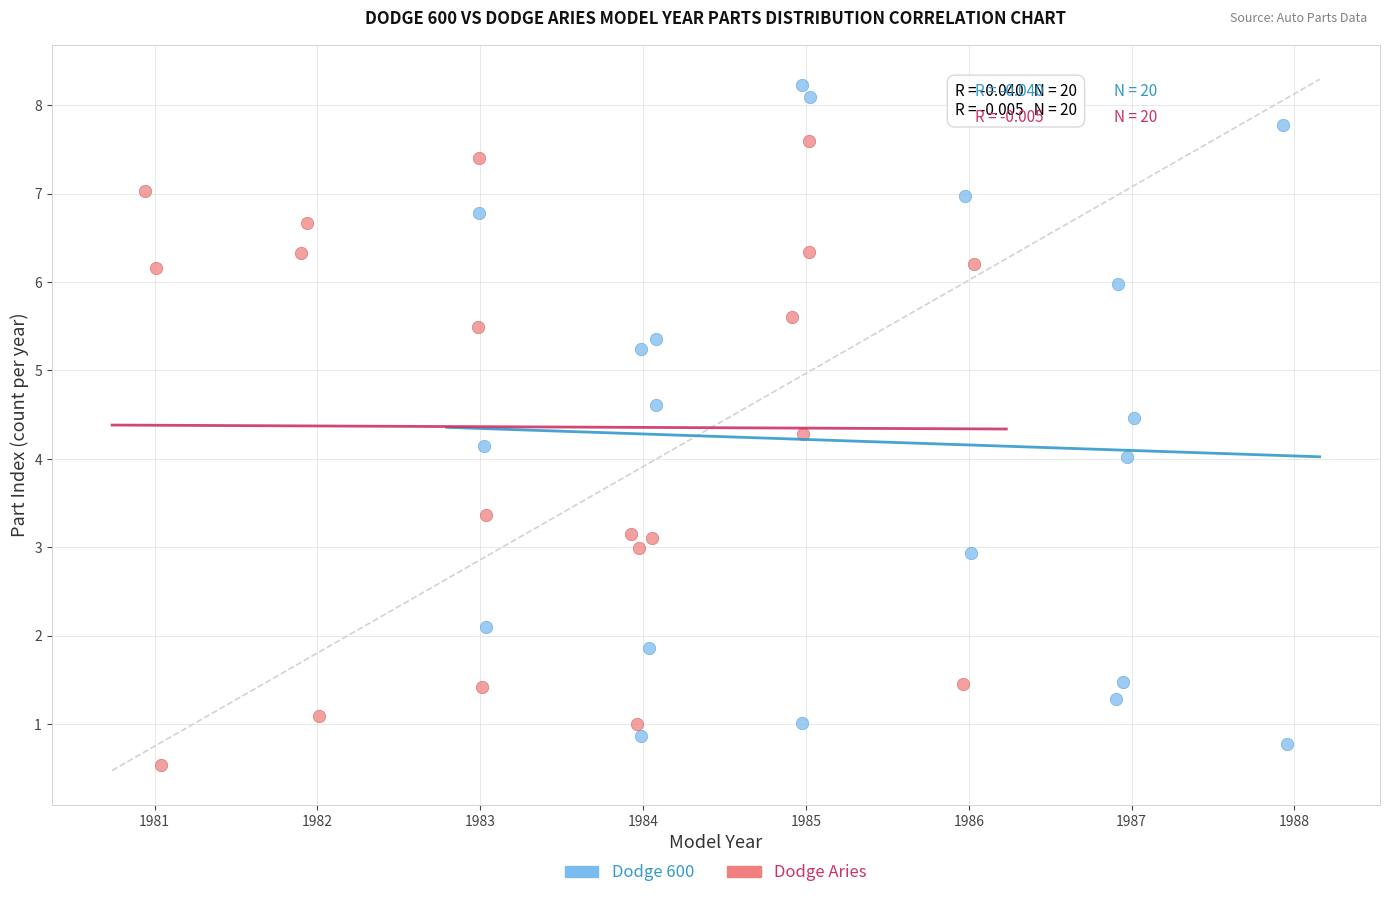

Which series reaches the maximum Y coordinate?

Dodge 600